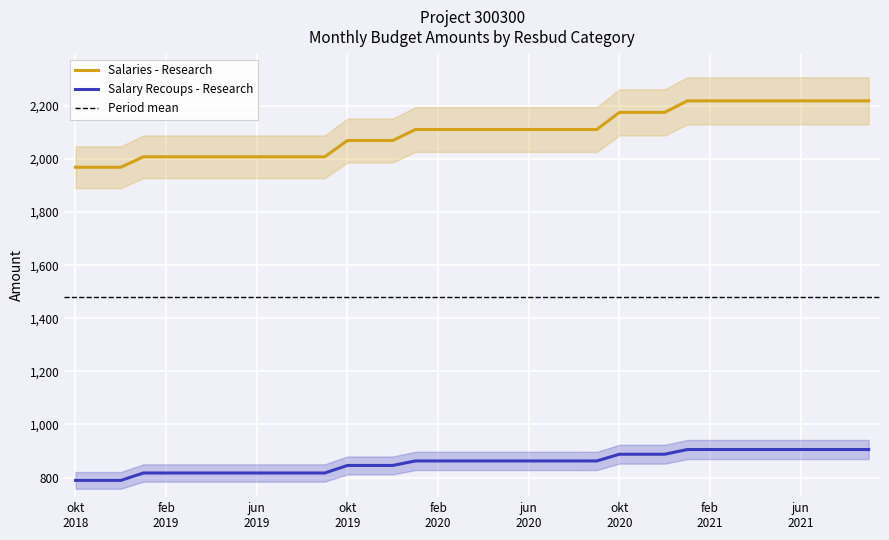

How many values in the Salary Recoups - Research series exceed 862?

21